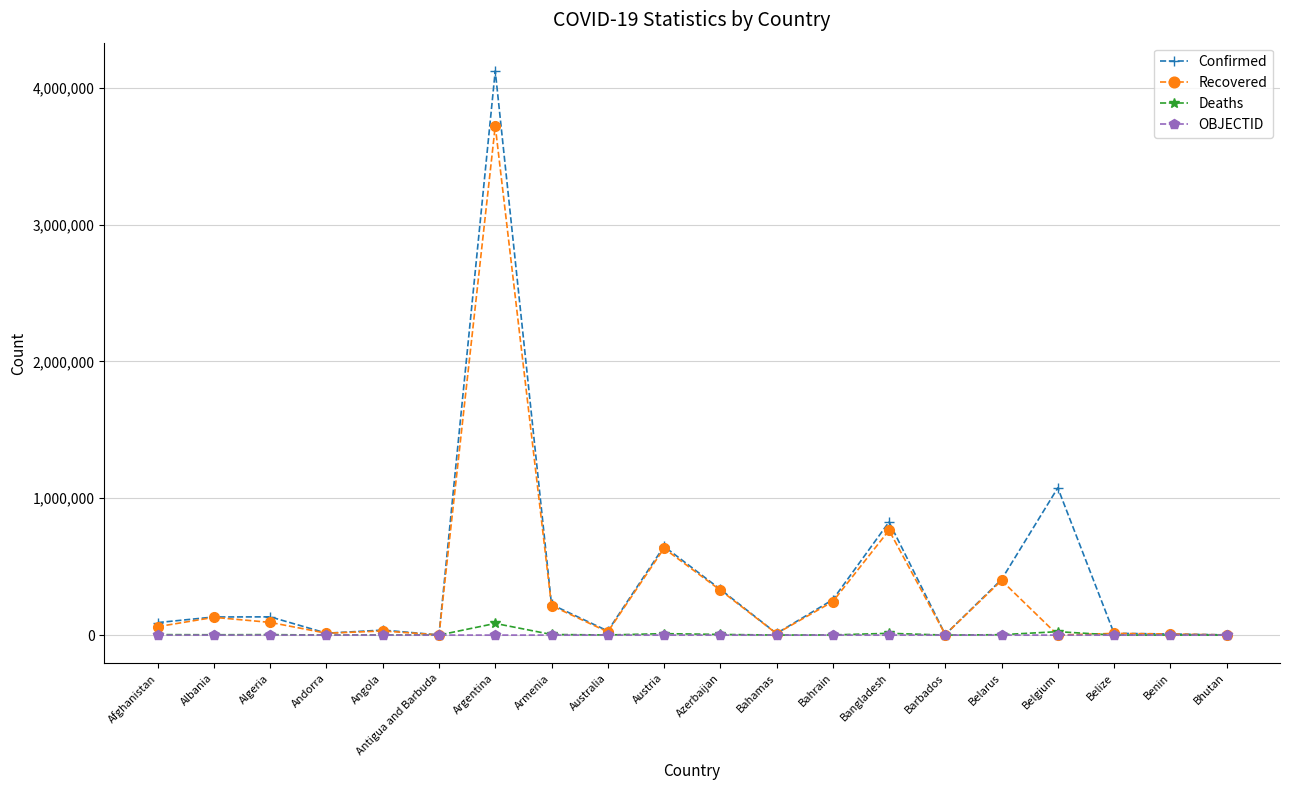

What position from the left is Belgium?

17